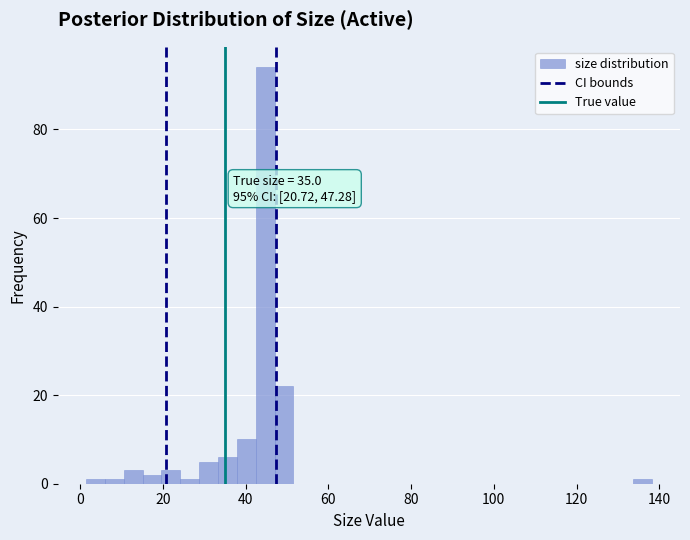

Around what value on the x-axis is the tallest bar? Give the approximate position of its centre, as read against the axis.

44